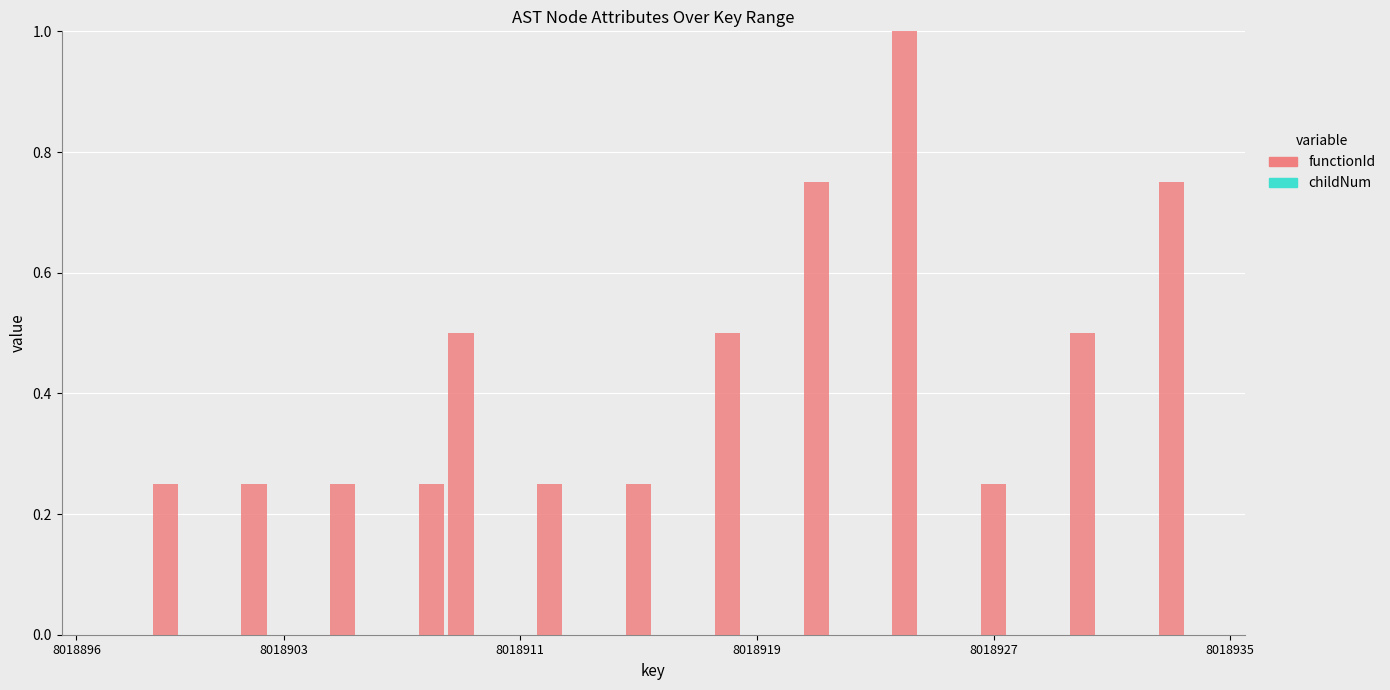

What is the greatest value displayed?

1.0